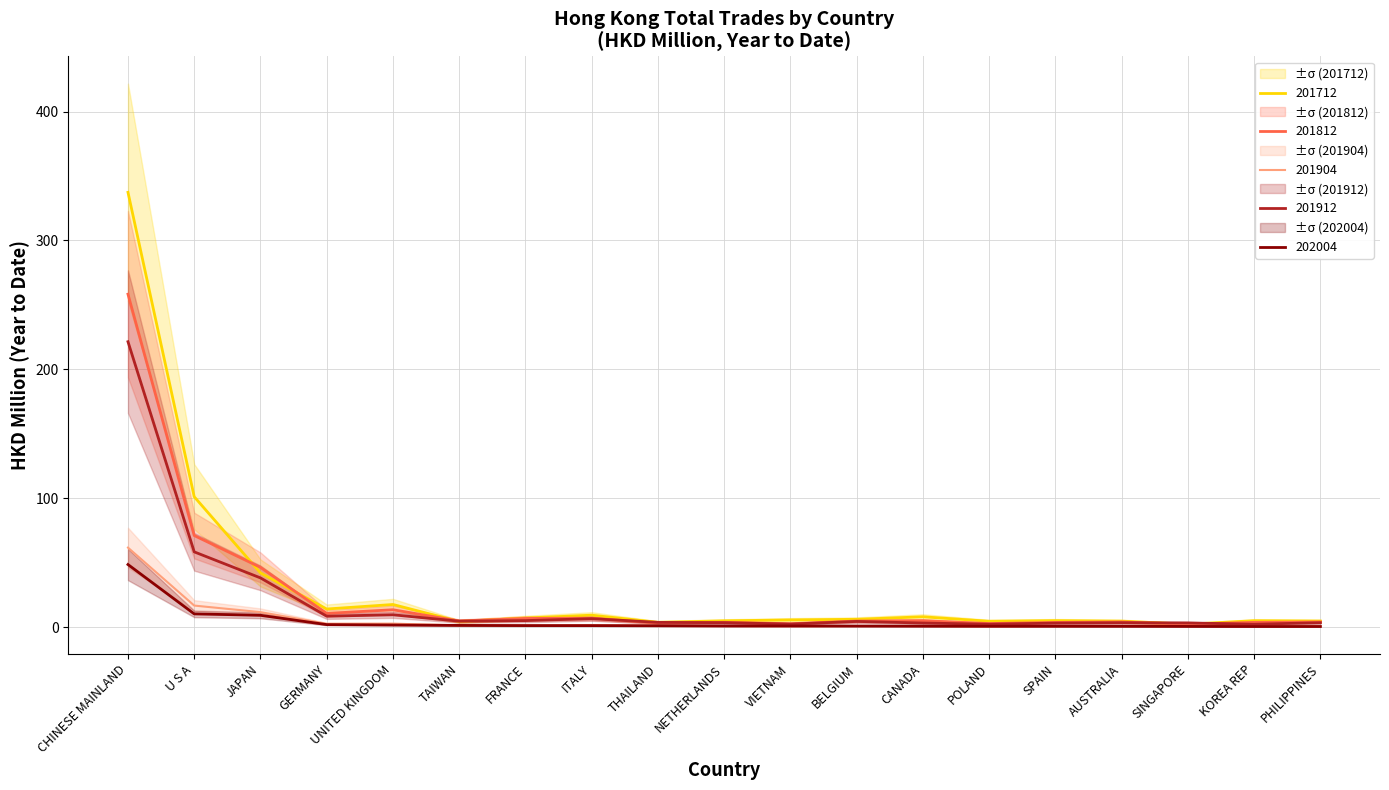

Rank the categories by 201812 value from lowest to highest.

SINGAPORE, VIETNAM, POLAND, THAILAND, SPAIN, KOREA REP, NETHERLANDS, PHILIPPINES, AUSTRALIA, BELGIUM, TAIWAN, CANADA, FRANCE, ITALY, GERMANY, UNITED KINGDOM, JAPAN, U S A, CHINESE MAINLAND